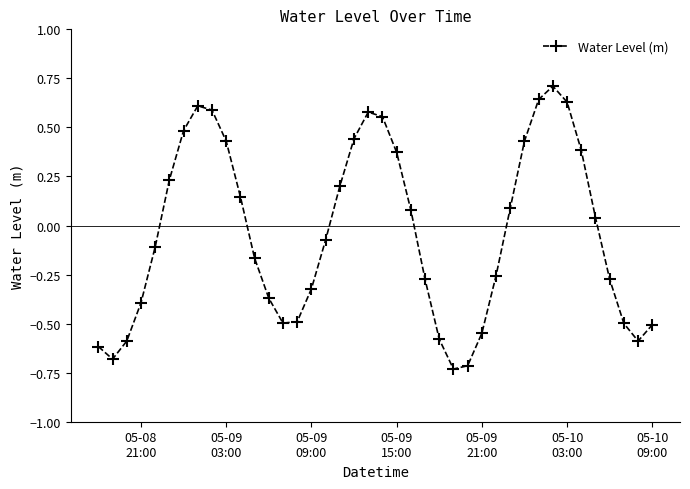

What is the maximum value shown in the chart?

0.7